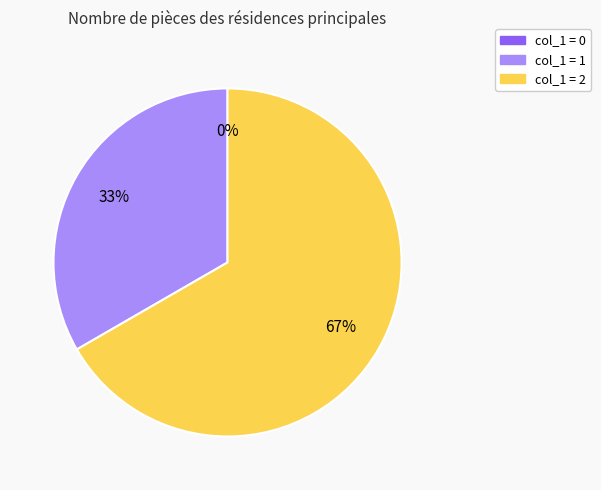

Is it true that 1 is 42% of the pie?

False